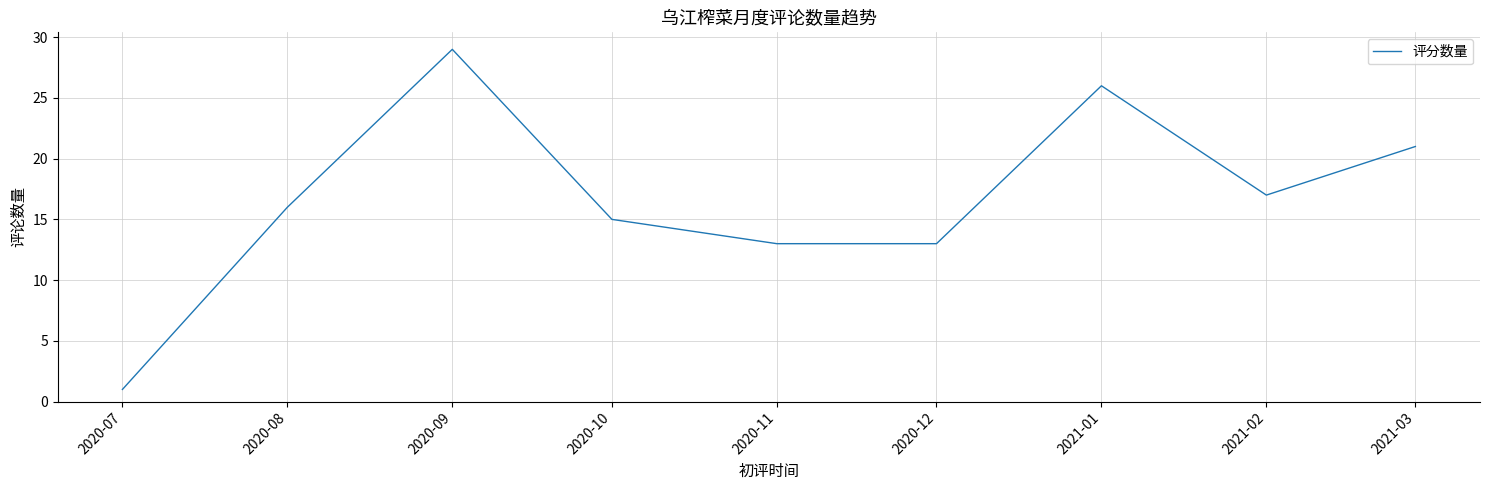

Is it true that the value at 2020-07 is 1?

True